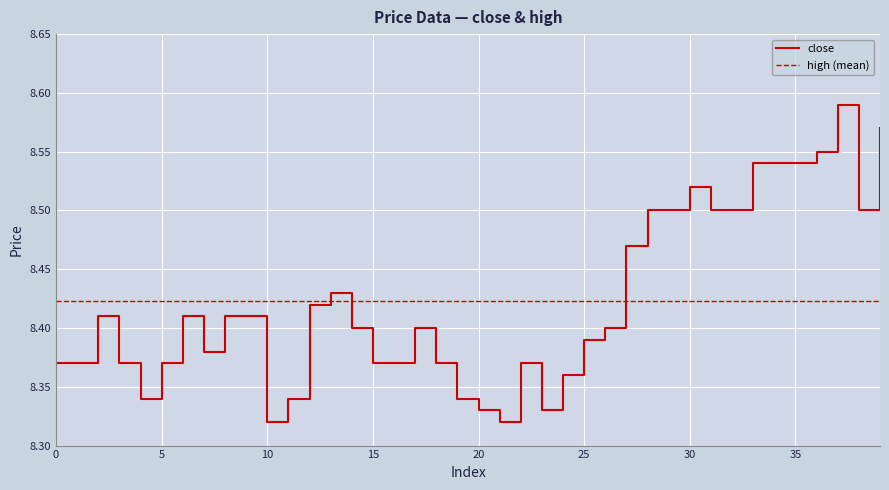

List the labels in order of value, largest first.

37, 39, 36, 33, 34, 35, 30, 28, 29, 31, 32, 38, 27, 13, 12, 2, 6, 8, 9, 14, 17, 26, 25, 7, 0, 1, 3, 5, 15, 16, 18, 22, 24, 4, 11, 19, 20, 23, 10, 21